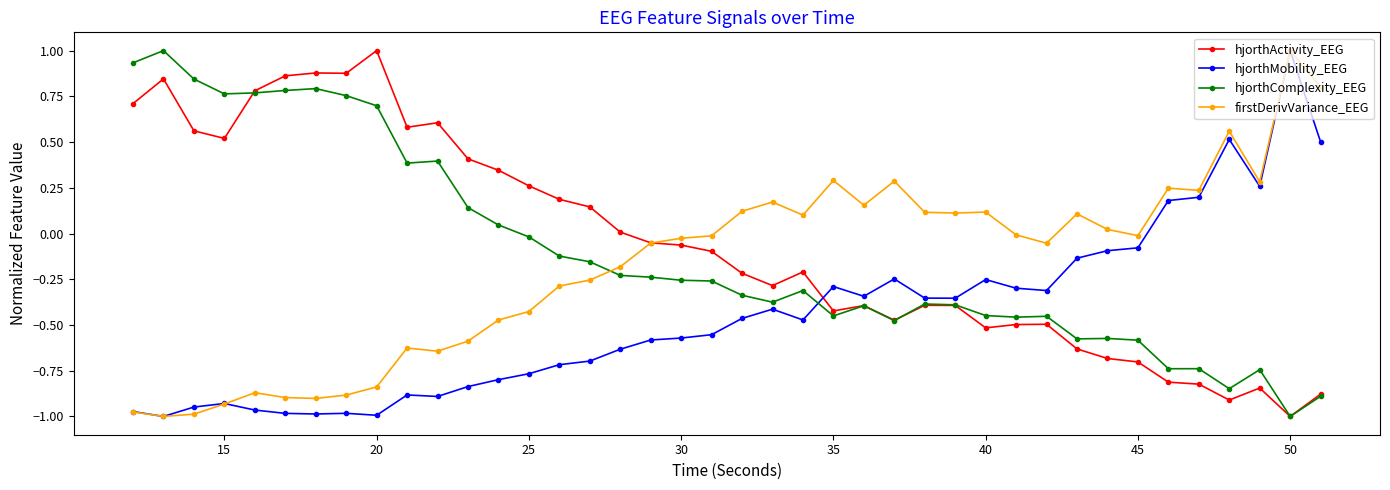

What is the maximum value for hjorthComplexity_EEG?

1.0